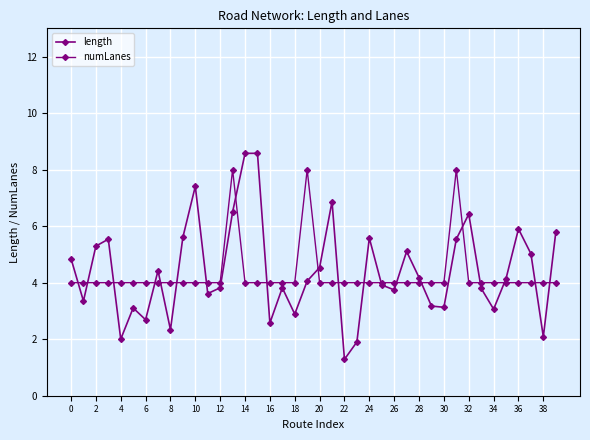

List the series in order of their peak value, highest first.

length, numLanes